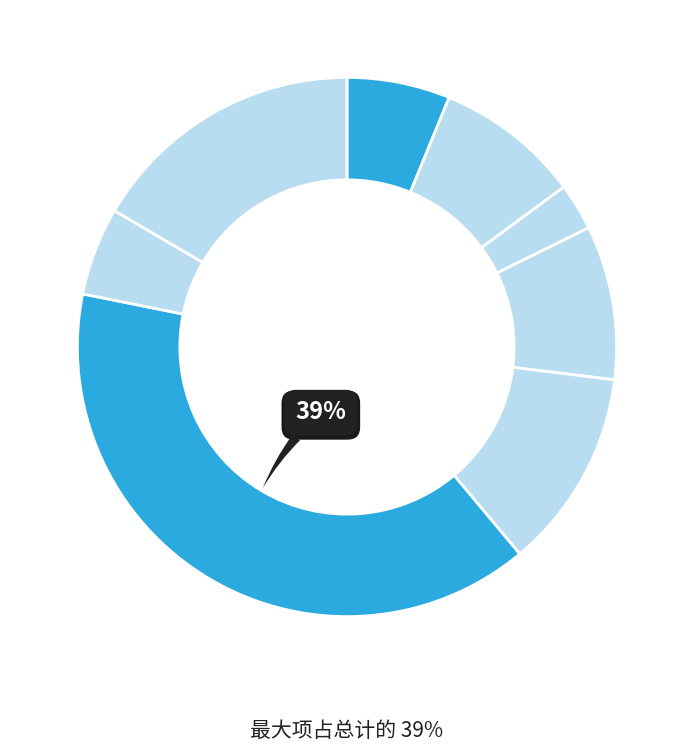

How many segments does this pie chart have?

8